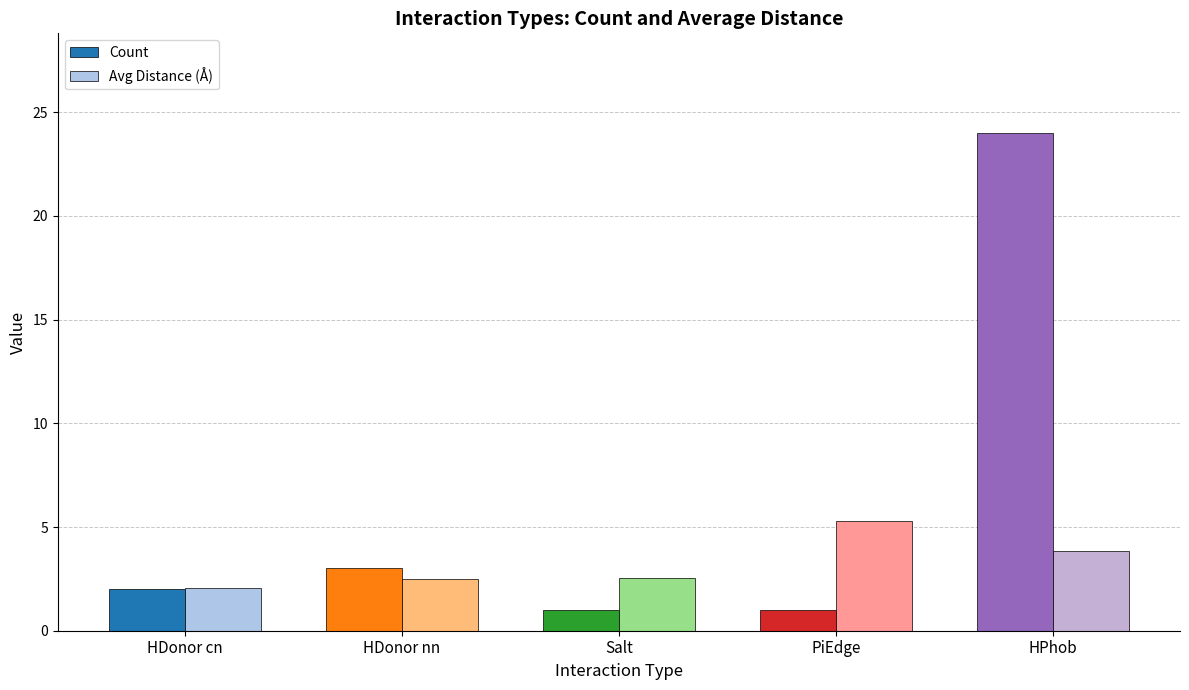

Between HDonor nn and PiEdge, which series saw the biggest shift?

Avg Distance (Å)